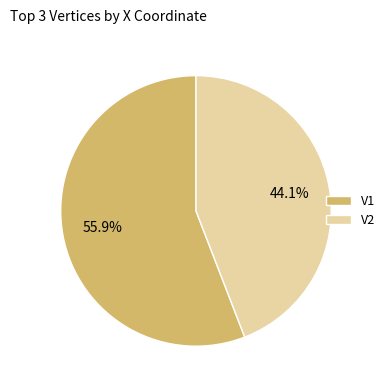

How many segments does this pie chart have?

2